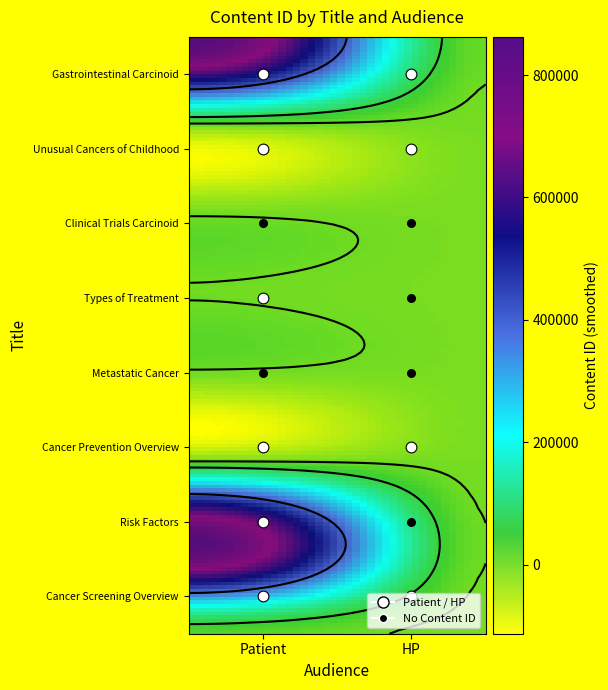

Between Risk Factors and Gastrointestinal Carcinoid, which is larger?

Risk Factors